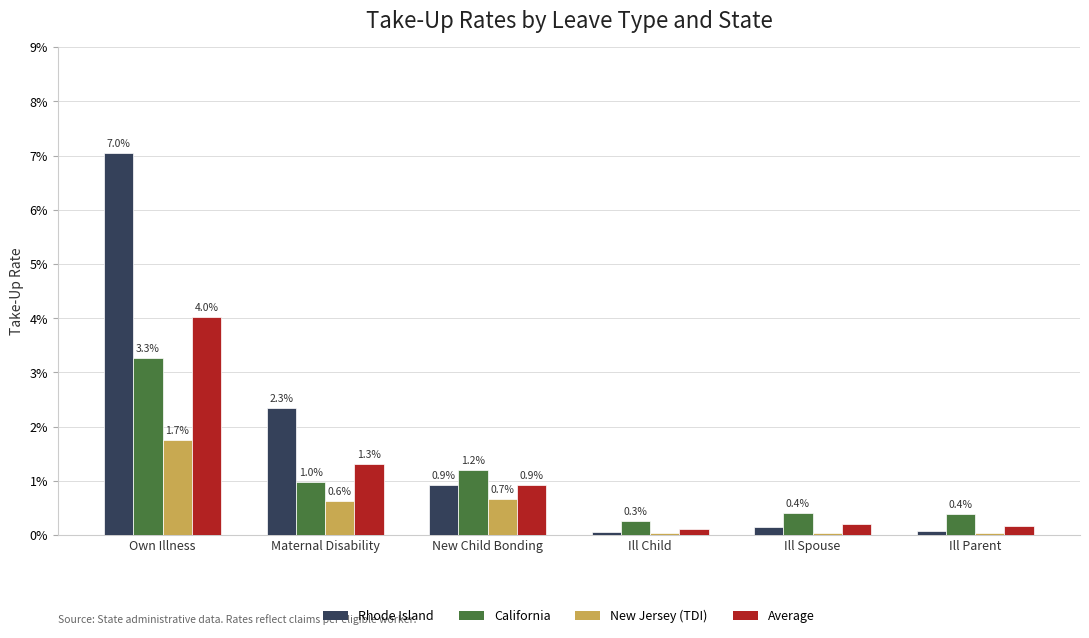

Rank the categories by California value from lowest to highest.

Ill Child, Ill Parent, Ill Spouse, Maternal Disability, New Child Bonding, Own Illness